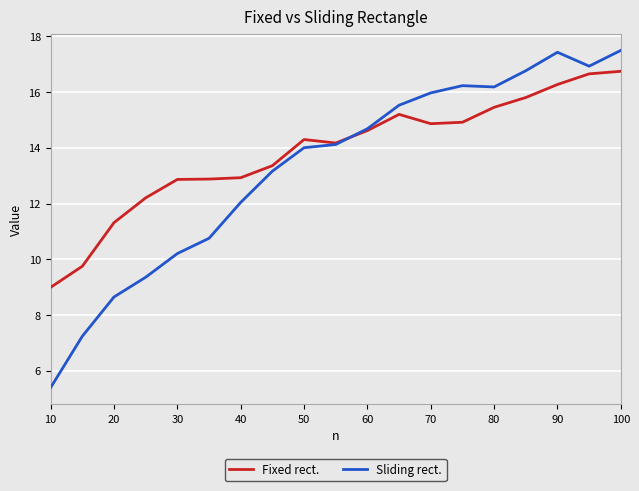

Which series has the widest spread of values?

Sliding rect.